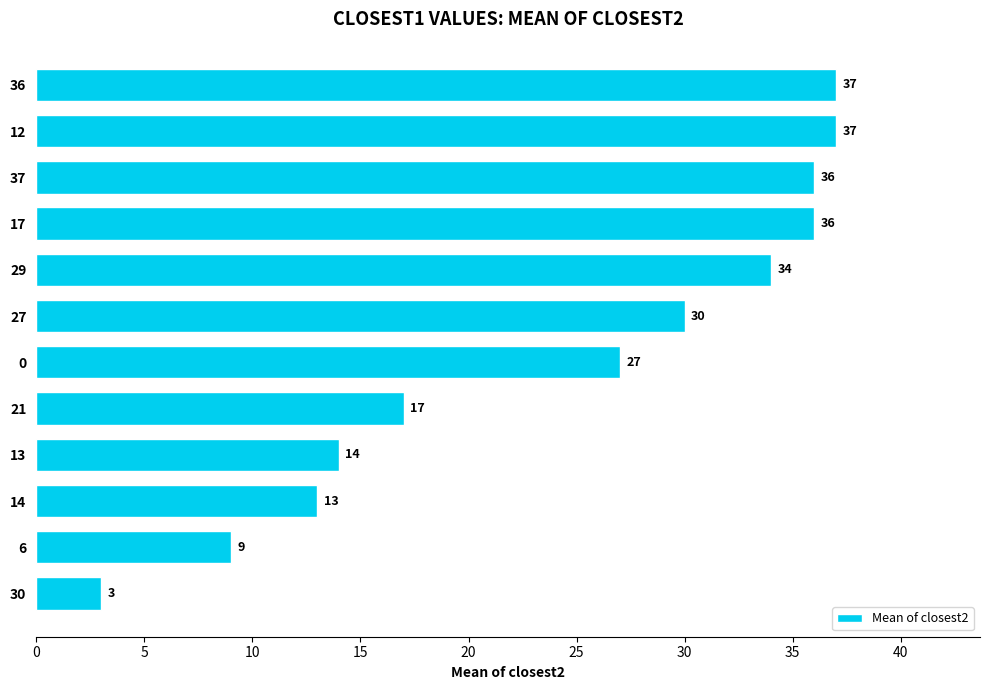

Which has a higher value, 27 or 29?

29